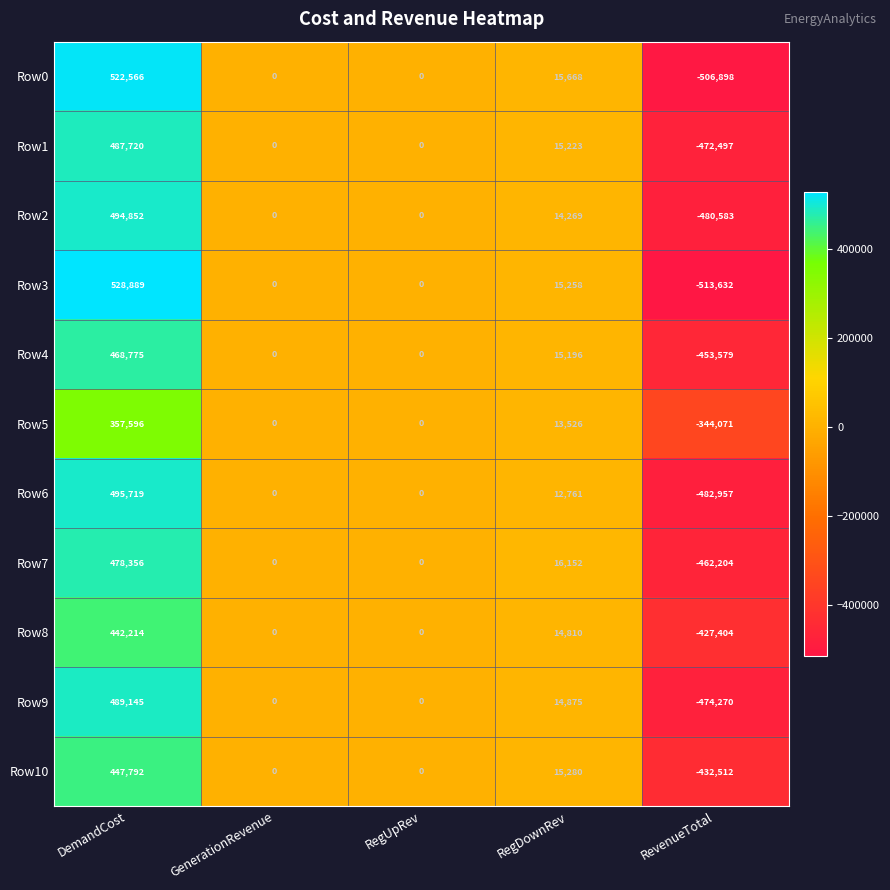

Which series has the widest spread of values?

Row3